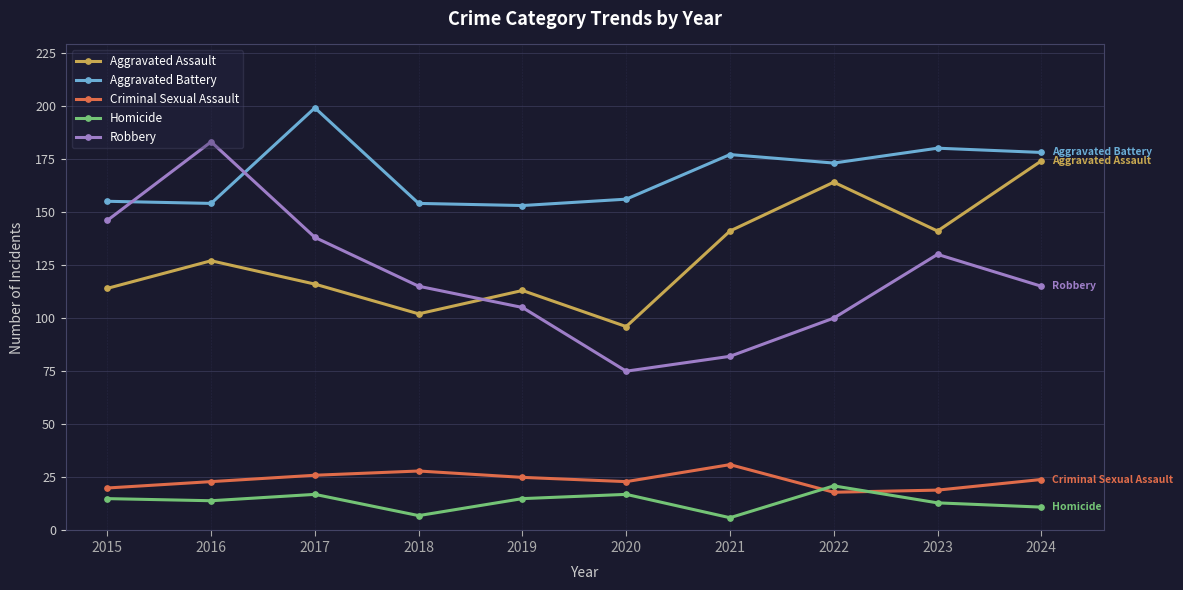

What is the approximate value of Robbery at 2020?

75